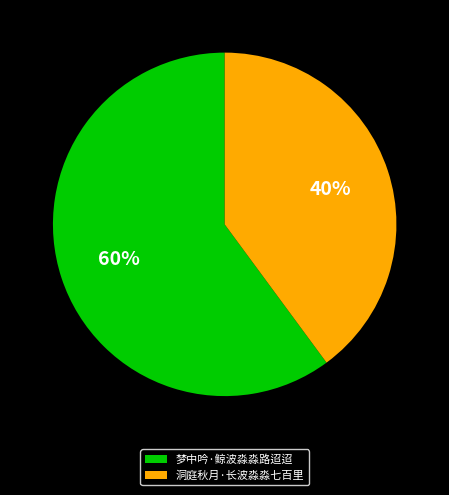

To the nearest percent, what portion does 梦中吟·鲸波淼淼路迢迢 represent?

60%